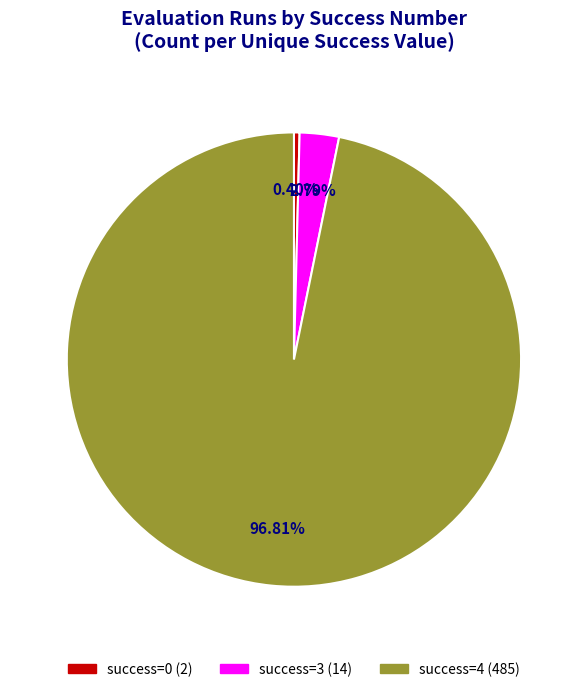

Count the number of slices in the pie.

3